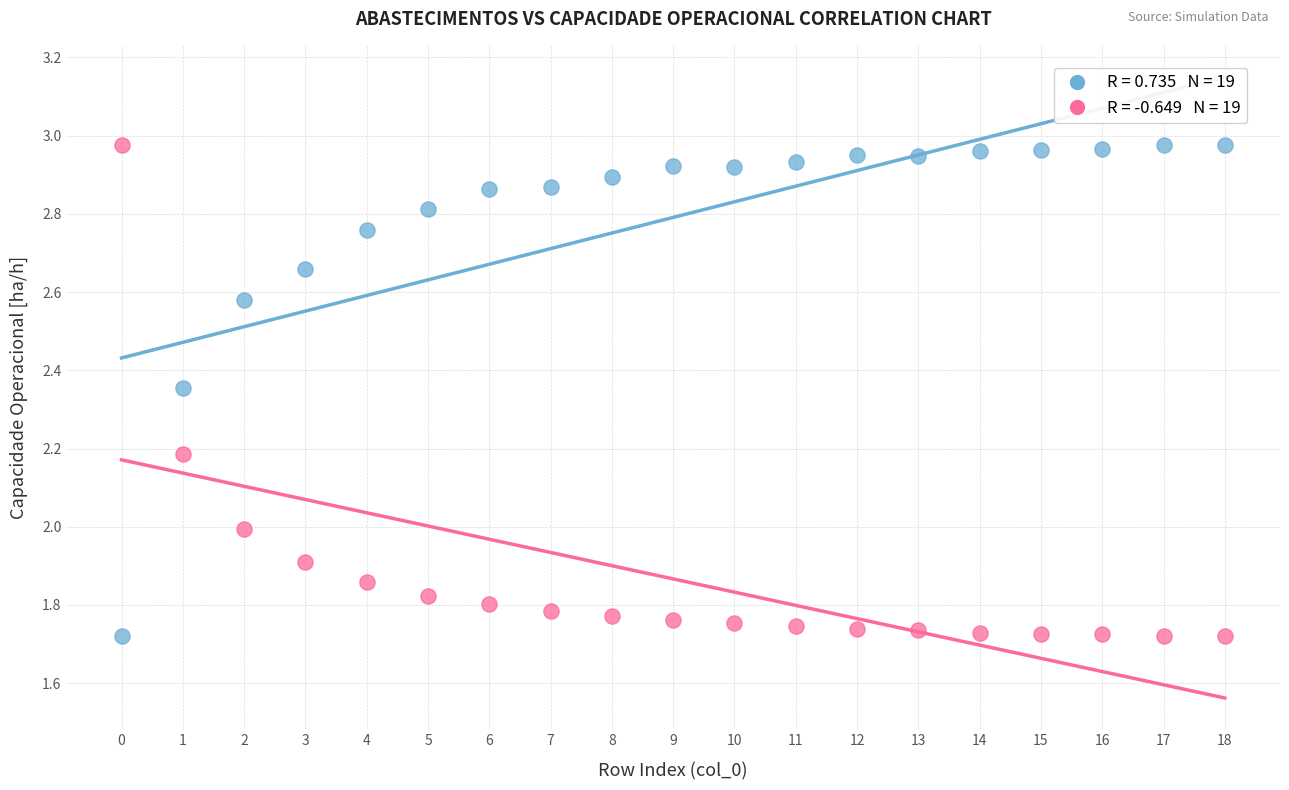

Count the number of points in this scatter plot.

38